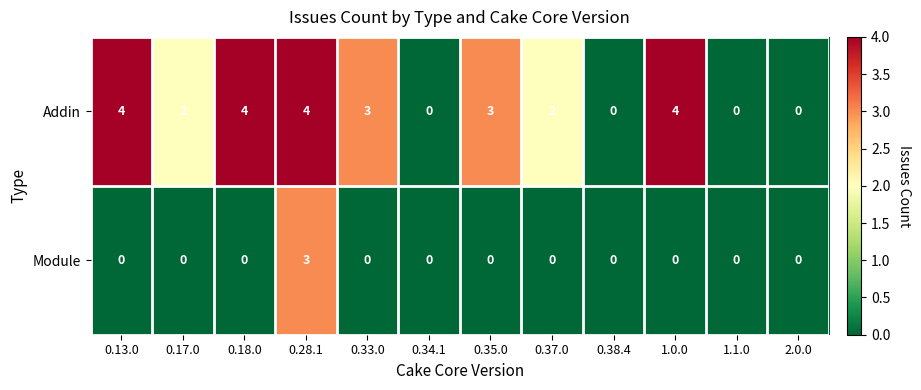

The value of Addin at 2.0.0 is 0. True or false?

True